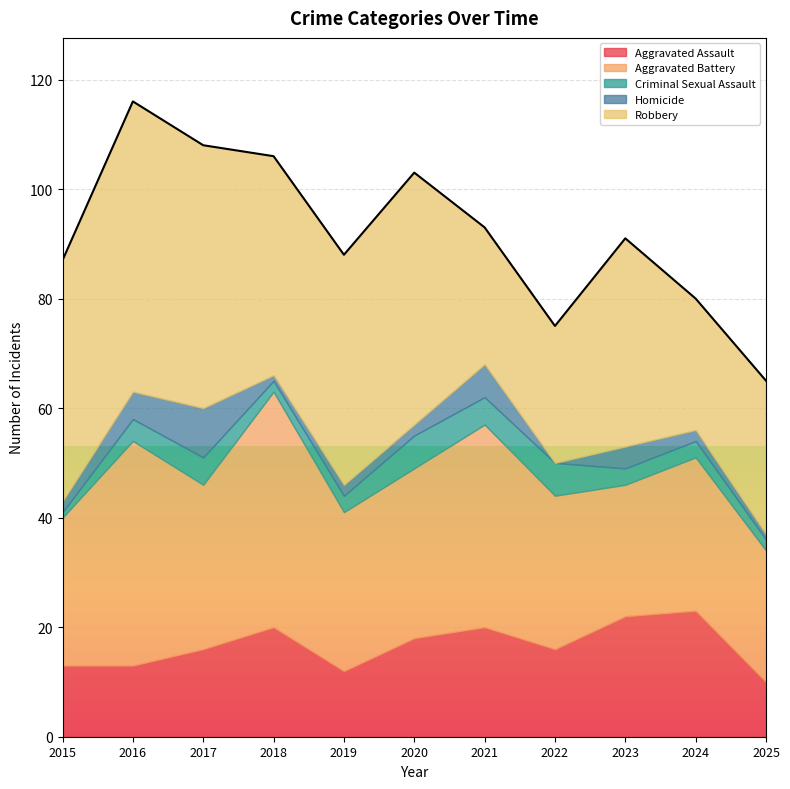

Where does the Aggravated Battery series first go above 29?

2016